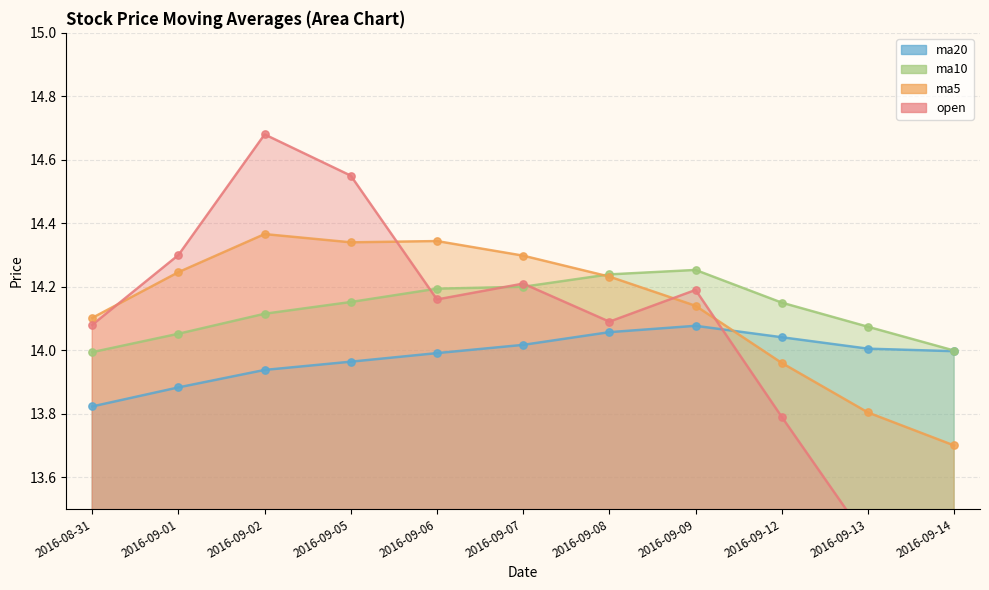

Which series has the largest total across all categories?

ma5